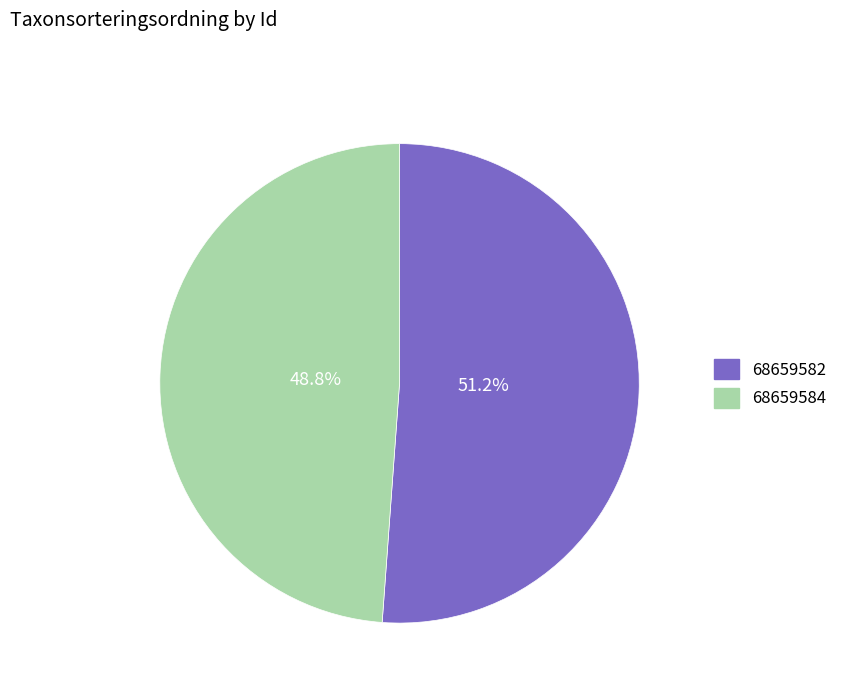

Which has a higher value, 68659584 or 68659582?

68659582